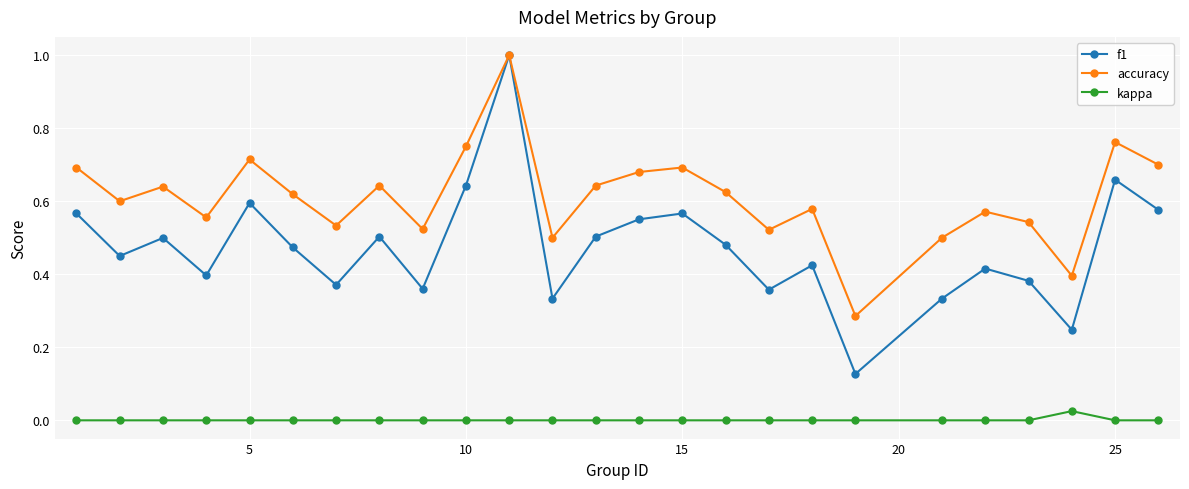

Rank the series by their average value, from lowest to highest.

kappa, f1, accuracy